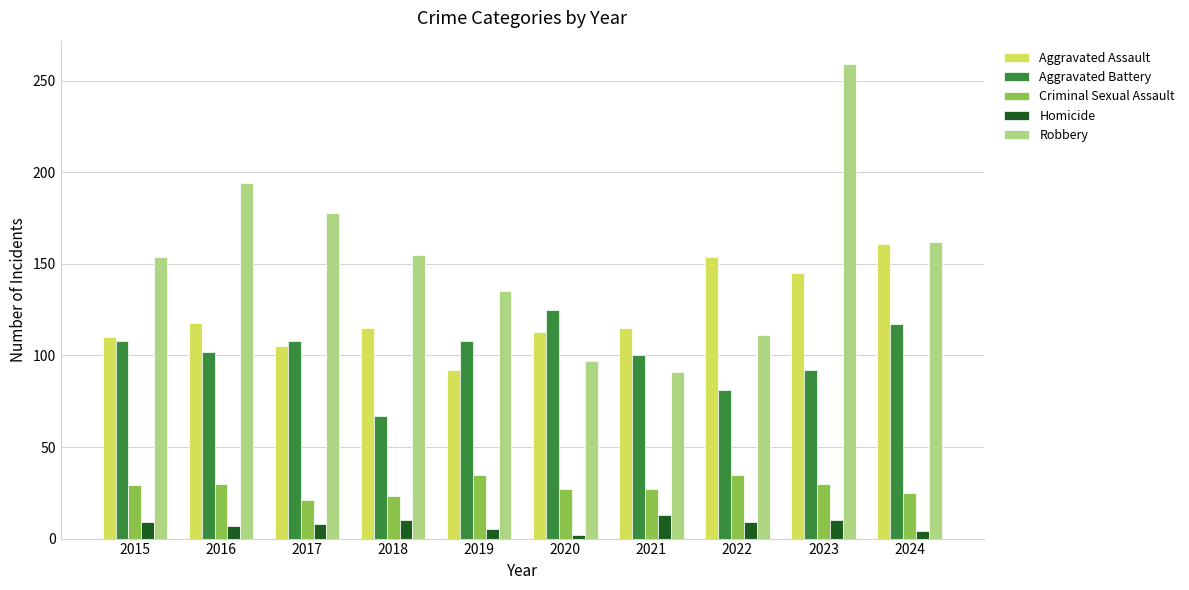

What is the value of the Homicide bar at the 5th from the left?

5